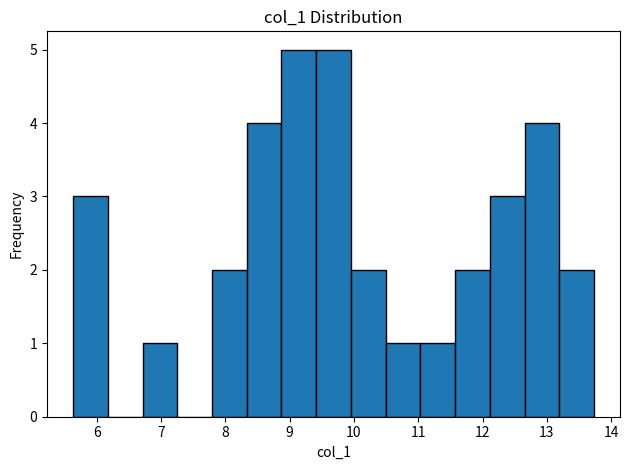

What is the height of the bar covering 8.3 to 8.9 on the x-axis? Neither the bar edges nor the heights are printed on the chart, so give them approximately, as read against the axes.

4